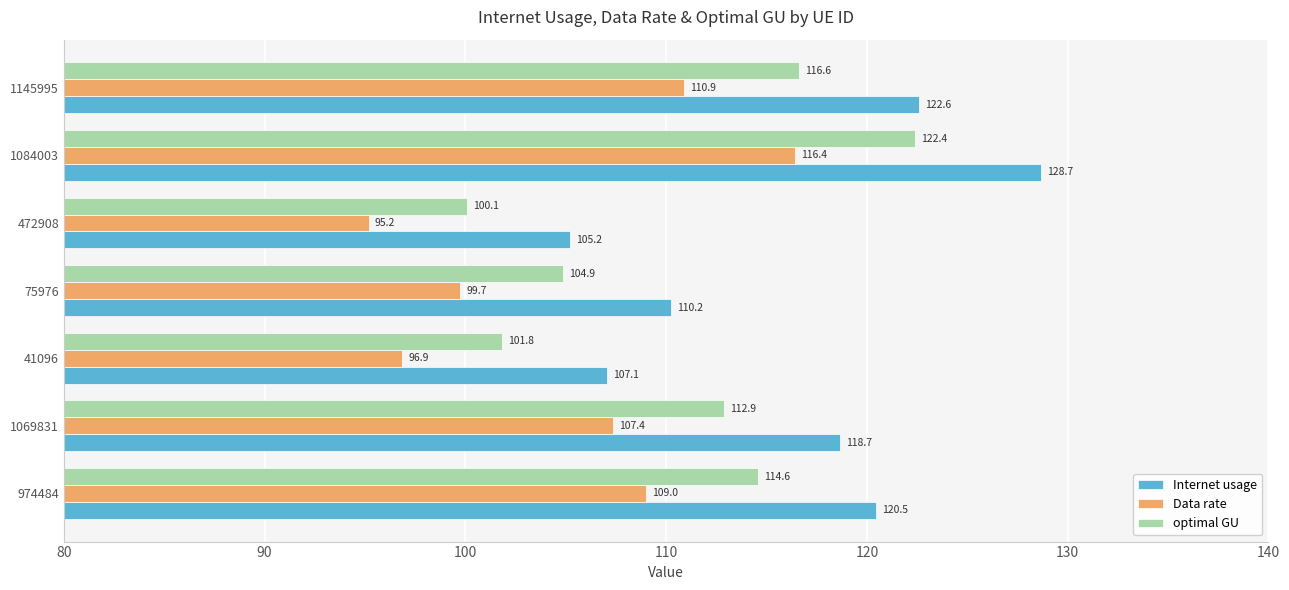

Rank the series by their maximum value, from highest to lowest.

Internet usage, optimal GU, Data rate